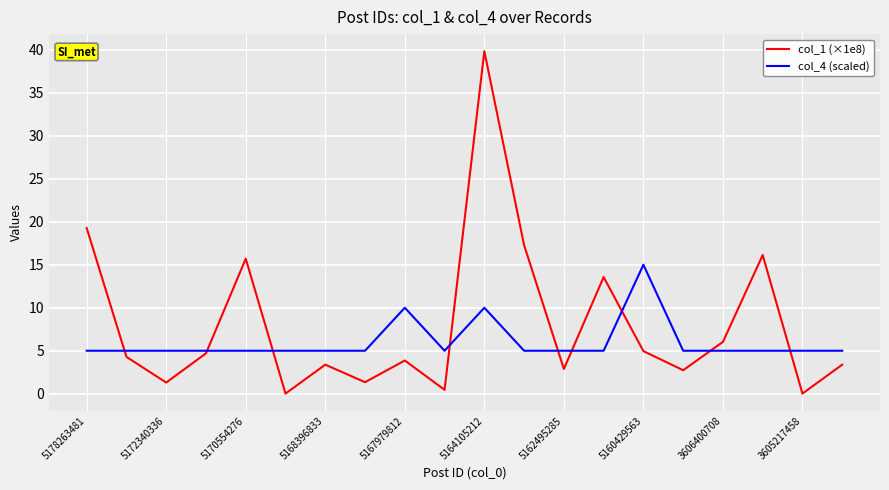

Which series has the largest total across all categories?

col_1 (×1e8)